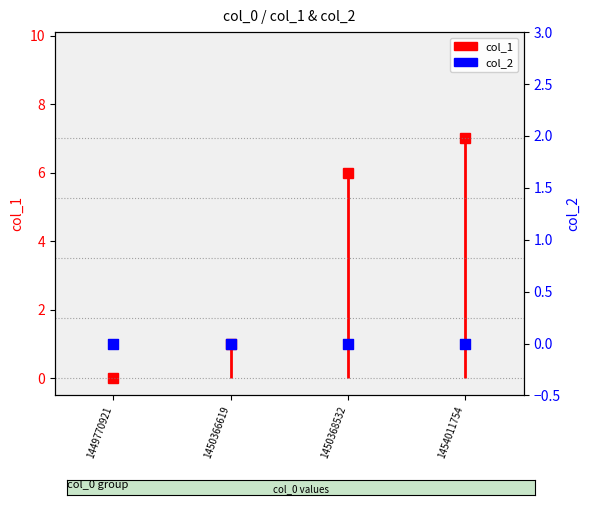

What is the change in value from 1449770921 to 1450368532?

+6